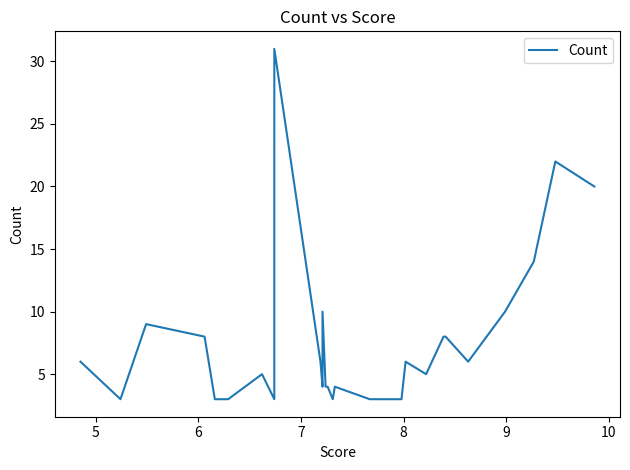

Count the number of data series in this chart.

1